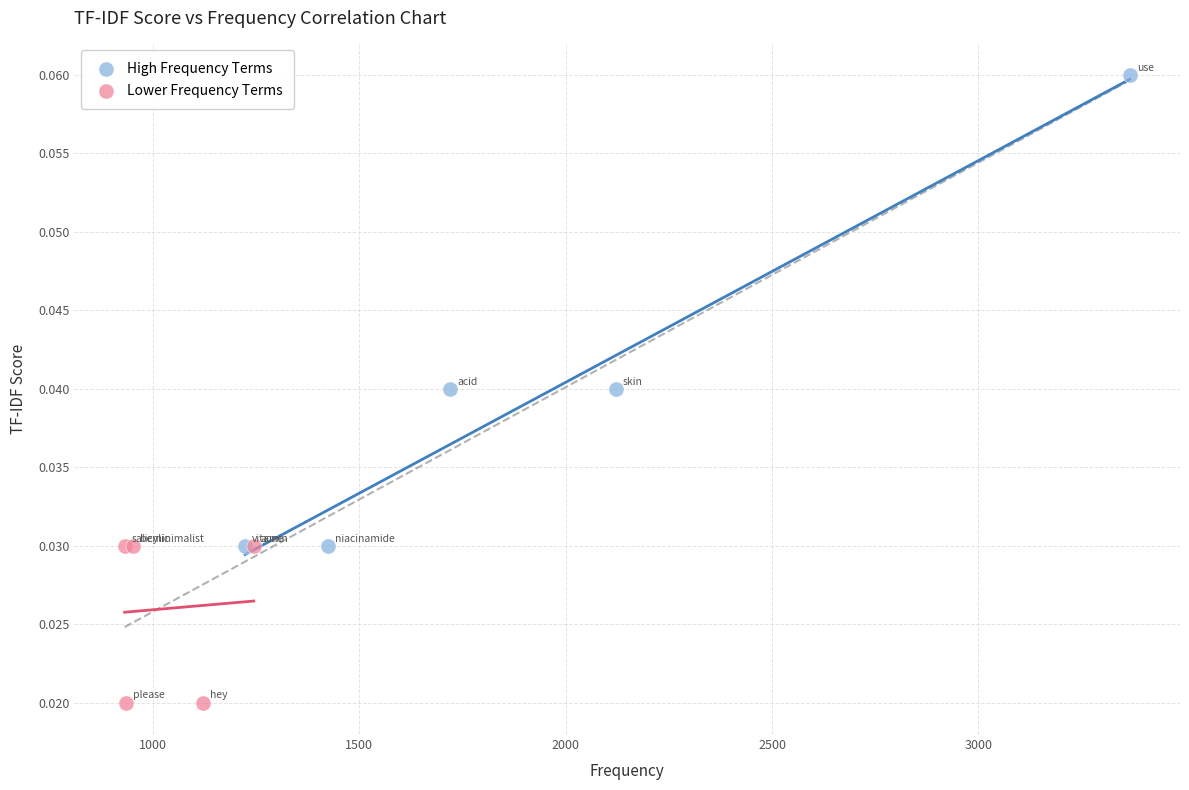

Which series contains the lowest Y value?

Lower Frequency Terms